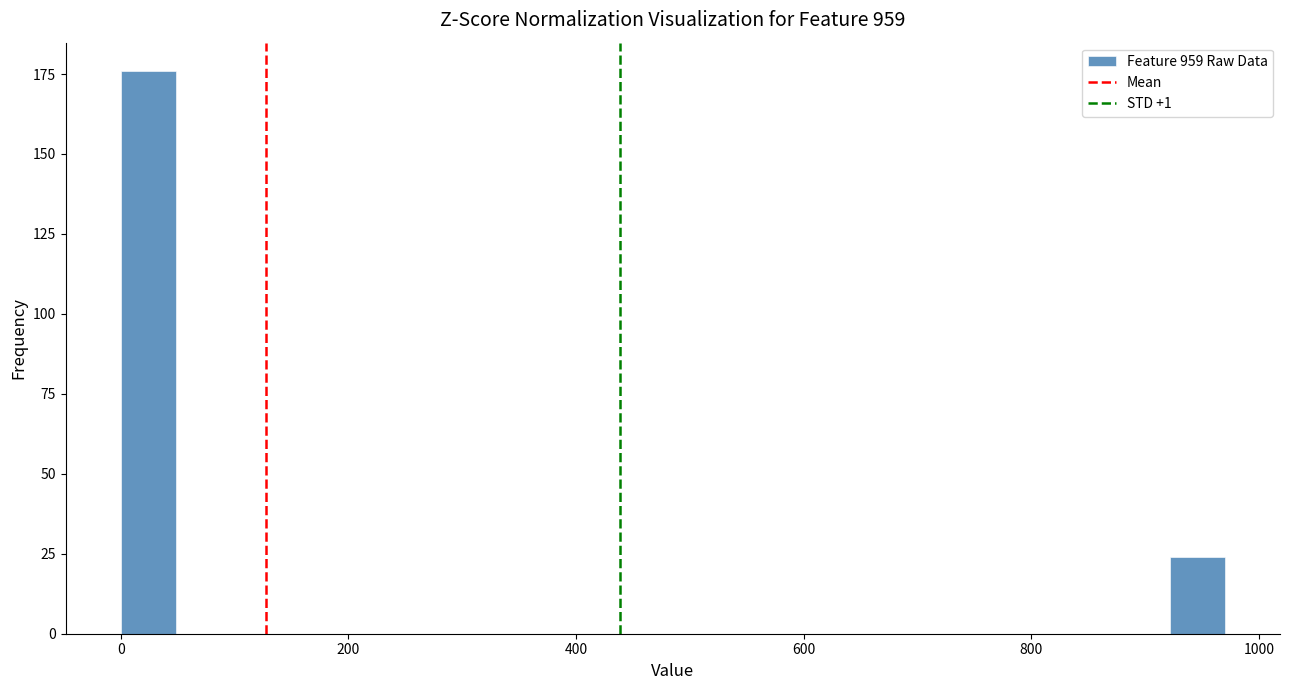

Read against the x-axis, roughly where is the centre of the tallest bar?

20